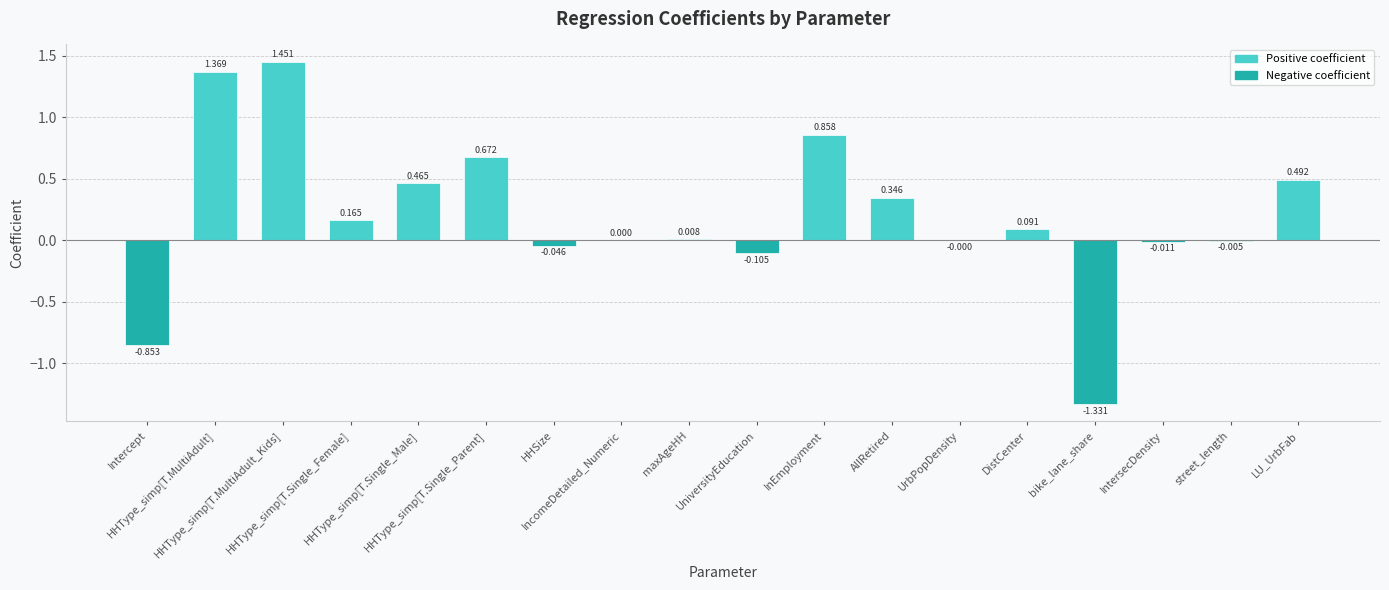

Are the bars horizontal?

No